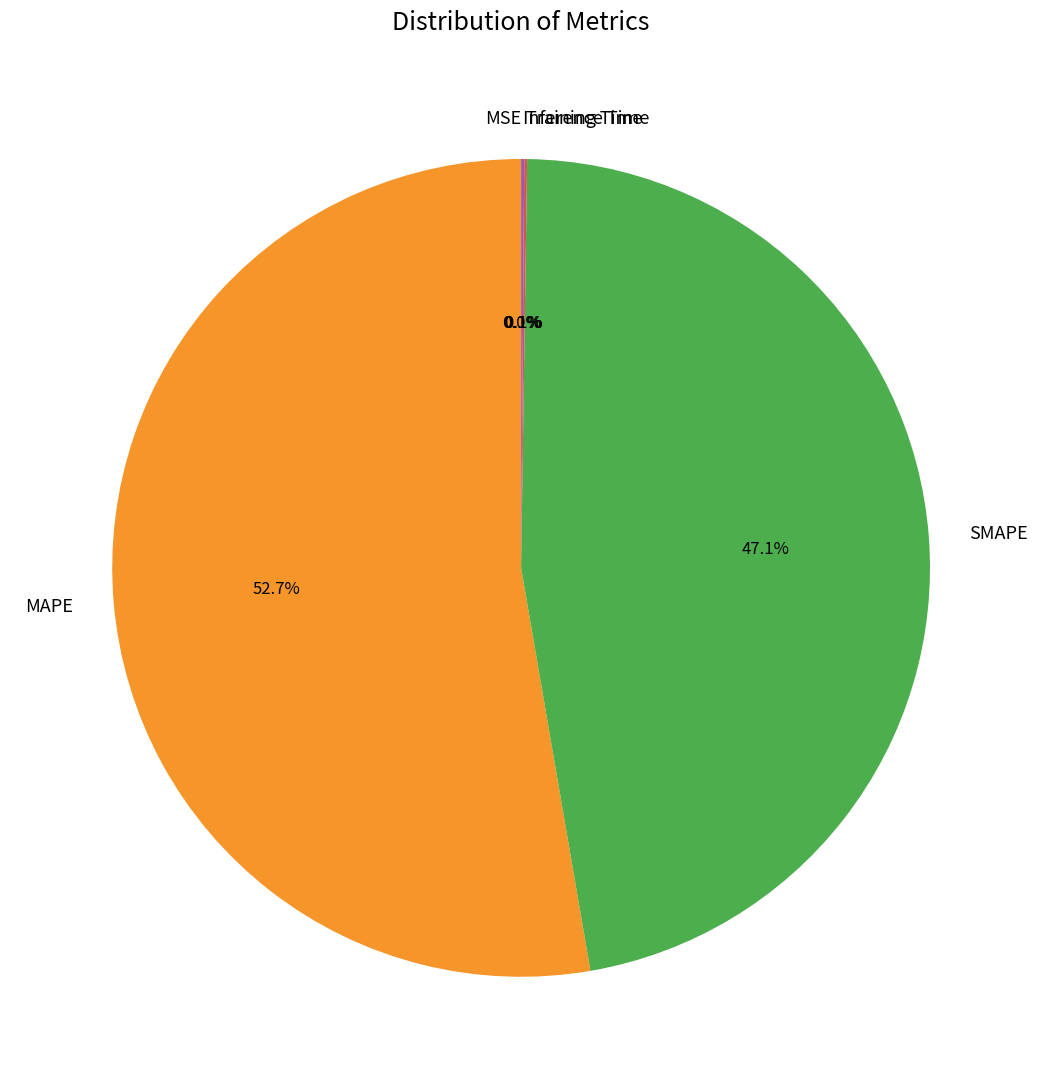

Which slice is the largest?

MAPE